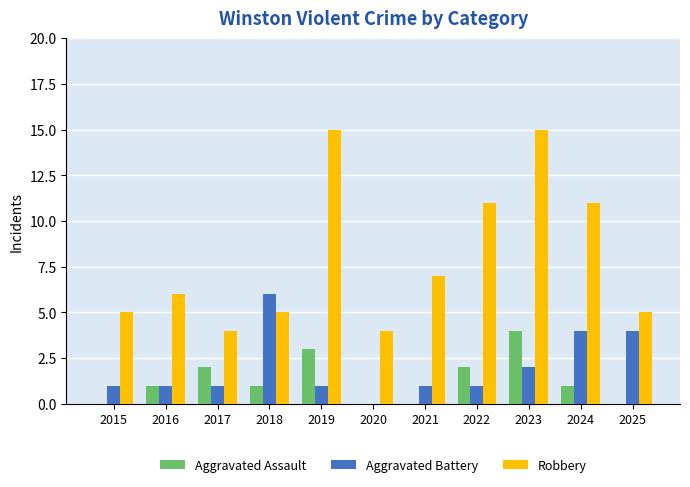

What is the maximum value for Aggravated Battery?

6